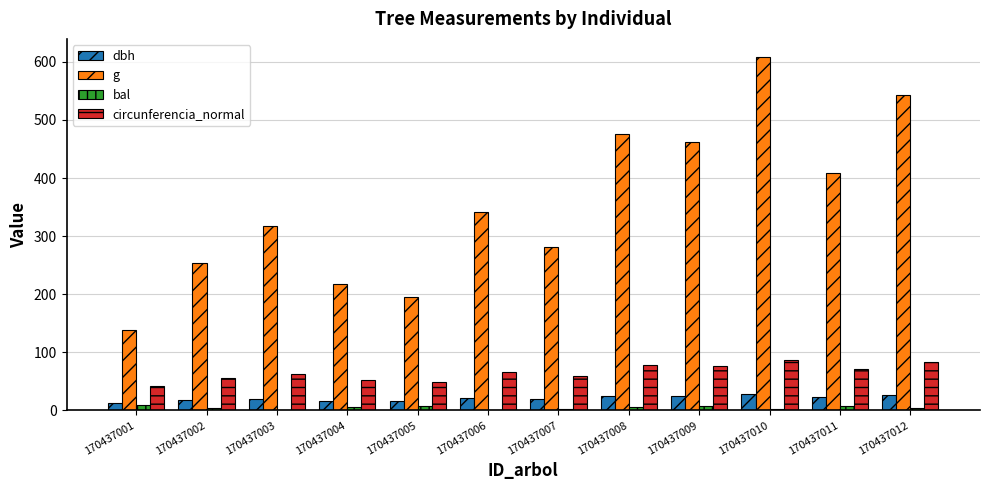

At which label does g first exceed 341?

170437006